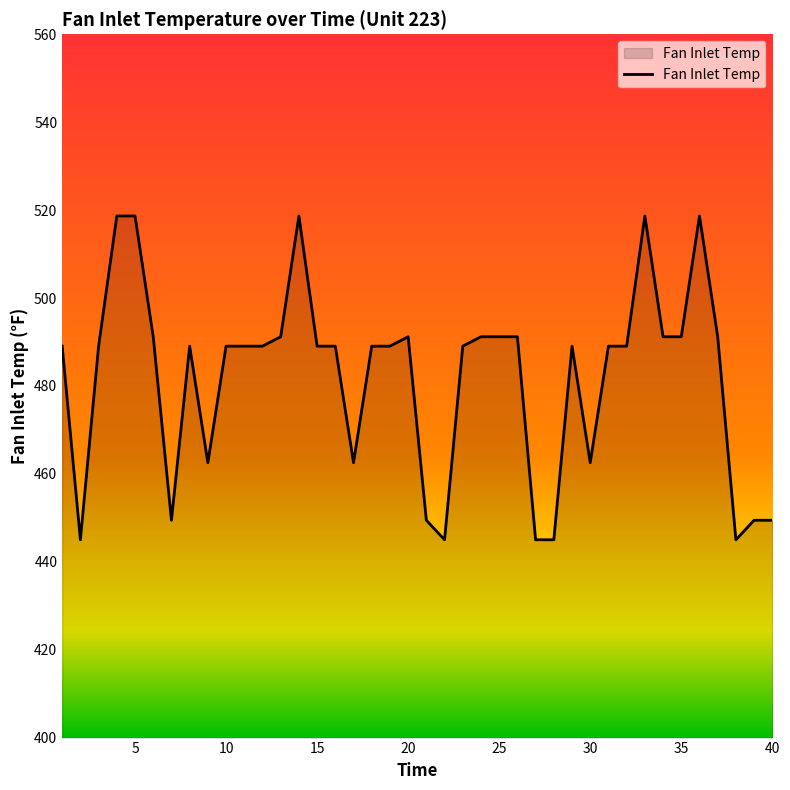

How many lines are shown in the chart?

1